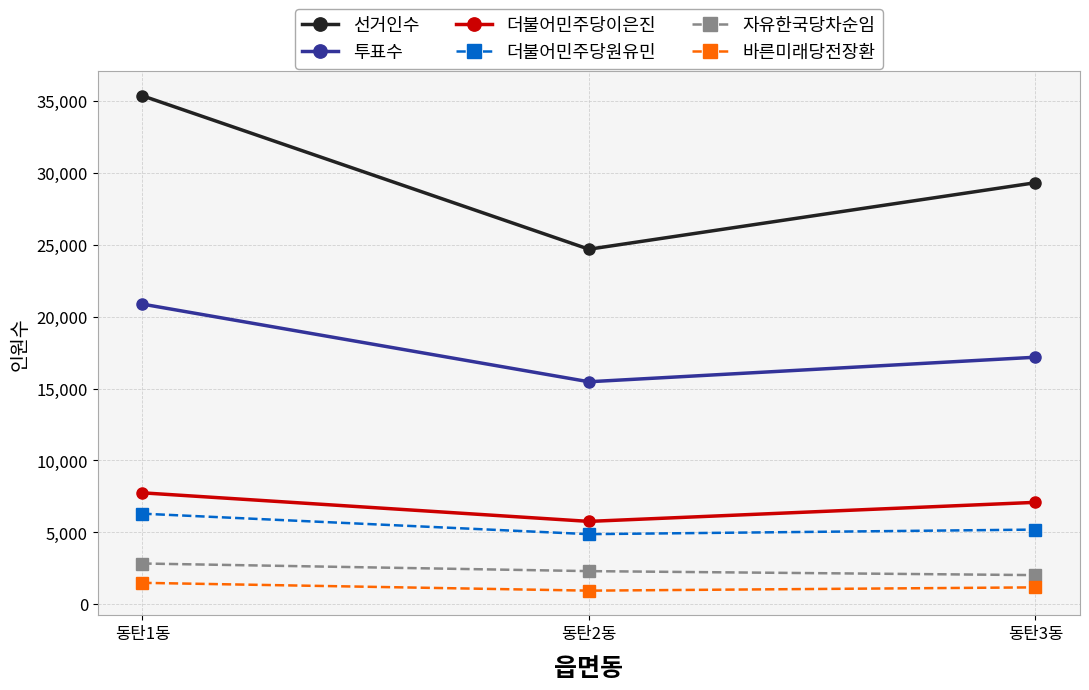

At how many categories does at least one series exceed 4604?

3